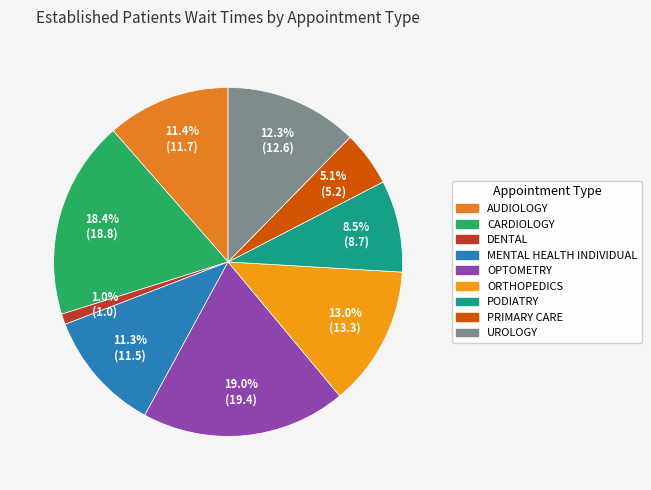

Rank the categories by value from highest to lowest.

OPTOMETRY, CARDIOLOGY, ORTHOPEDICS, UROLOGY, AUDIOLOGY, MENTAL HEALTH INDIVIDUAL, PODIATRY, PRIMARY CARE, DENTAL